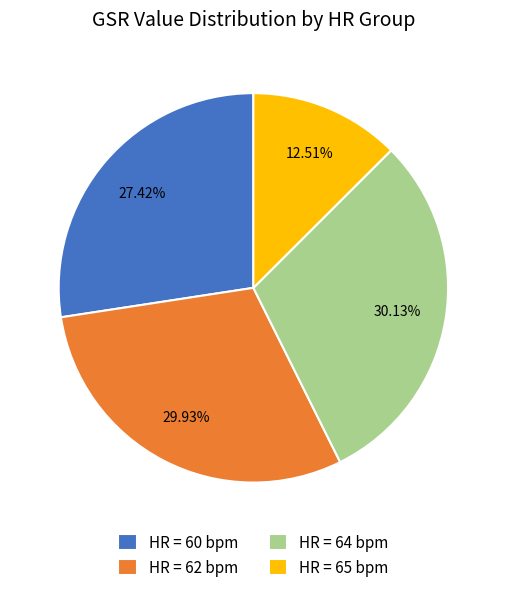

Between HR = 62 bpm and HR = 65 bpm, which is larger?

HR = 62 bpm